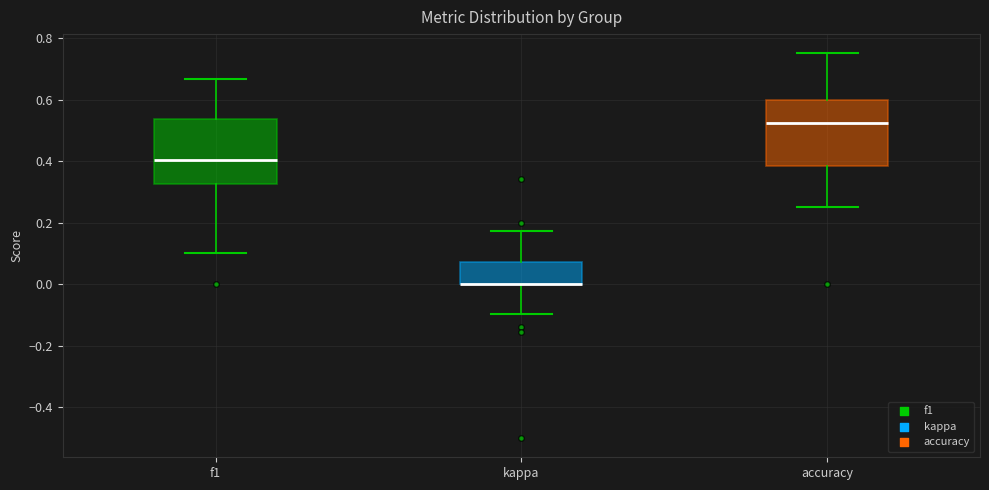

Where is the upper edge of the box for kappa on the y-axis? The values are not printed on the chart, so give them approximately, as read against the axis.

0.08